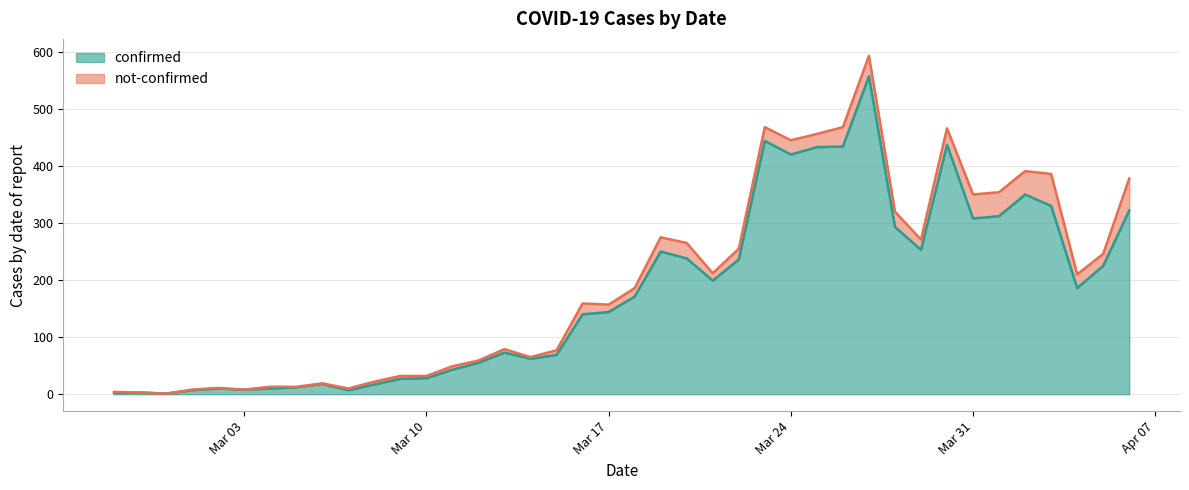

What is the sum of all values?

7134